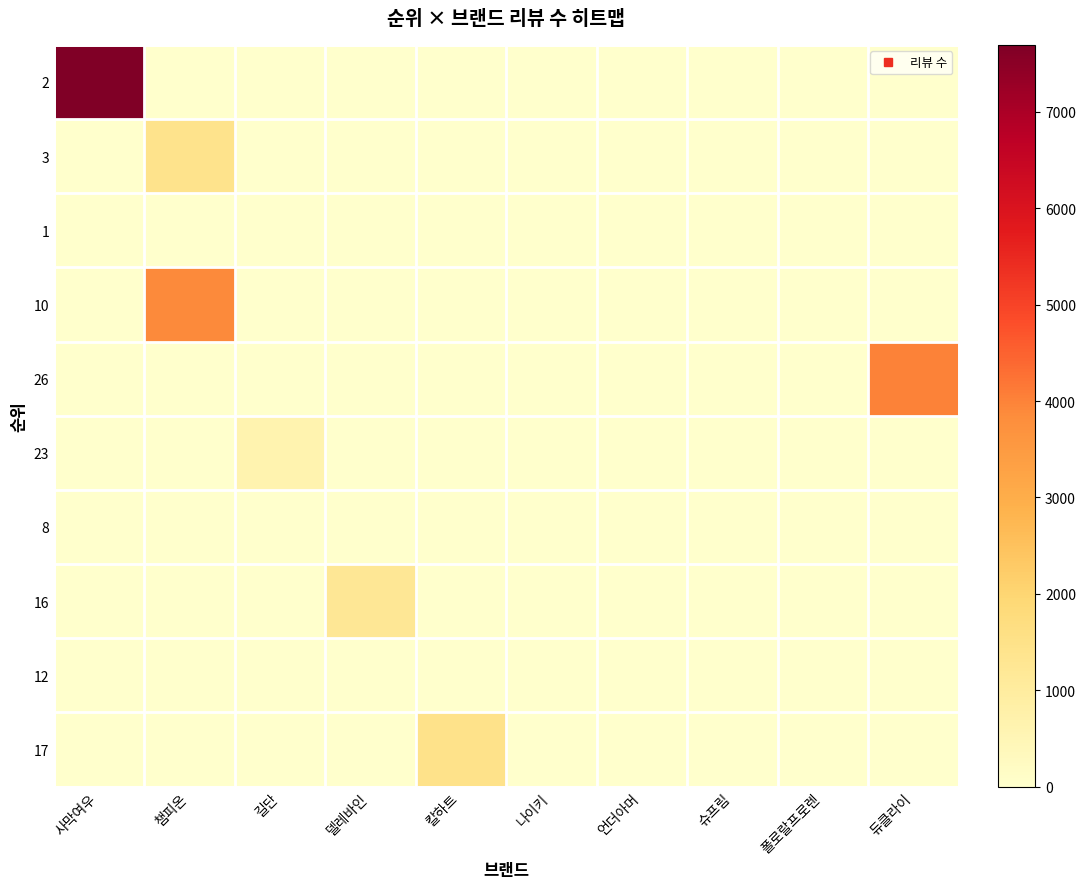

At which category does the chart reach its minimum across all series?

챔피온